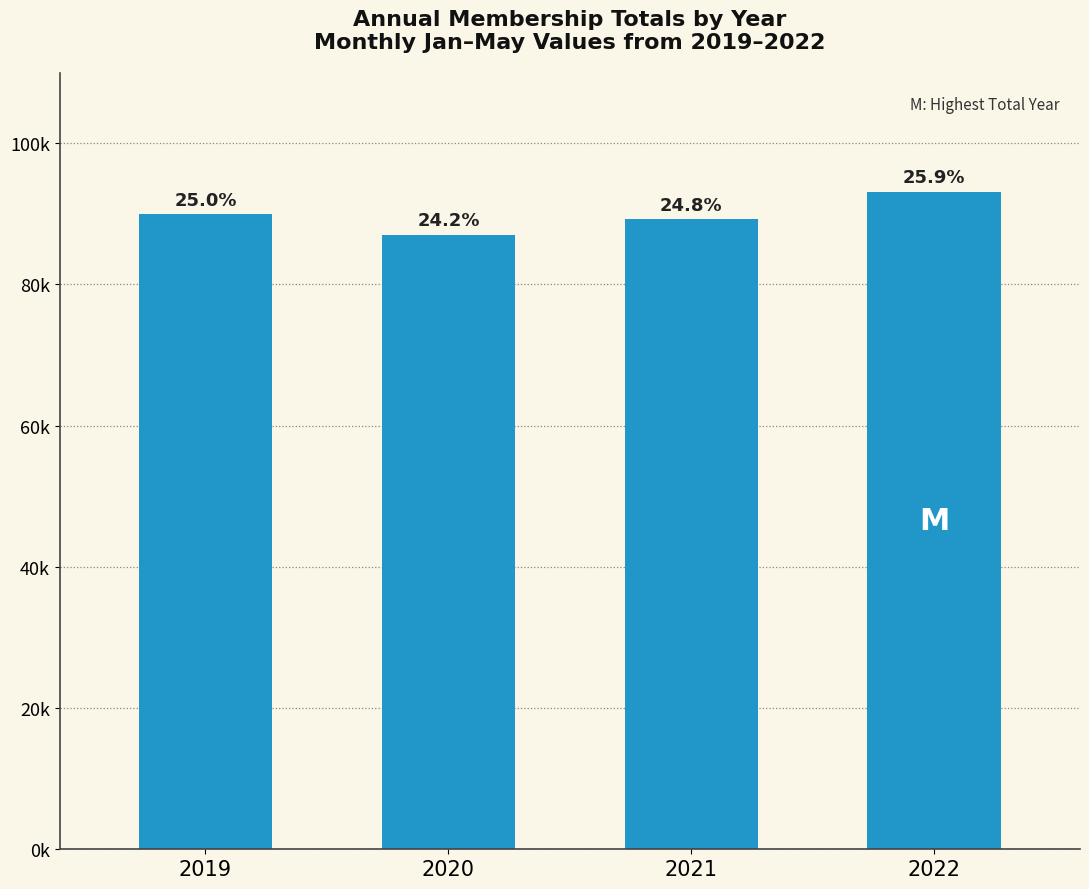

What is the sum of all values?

359392